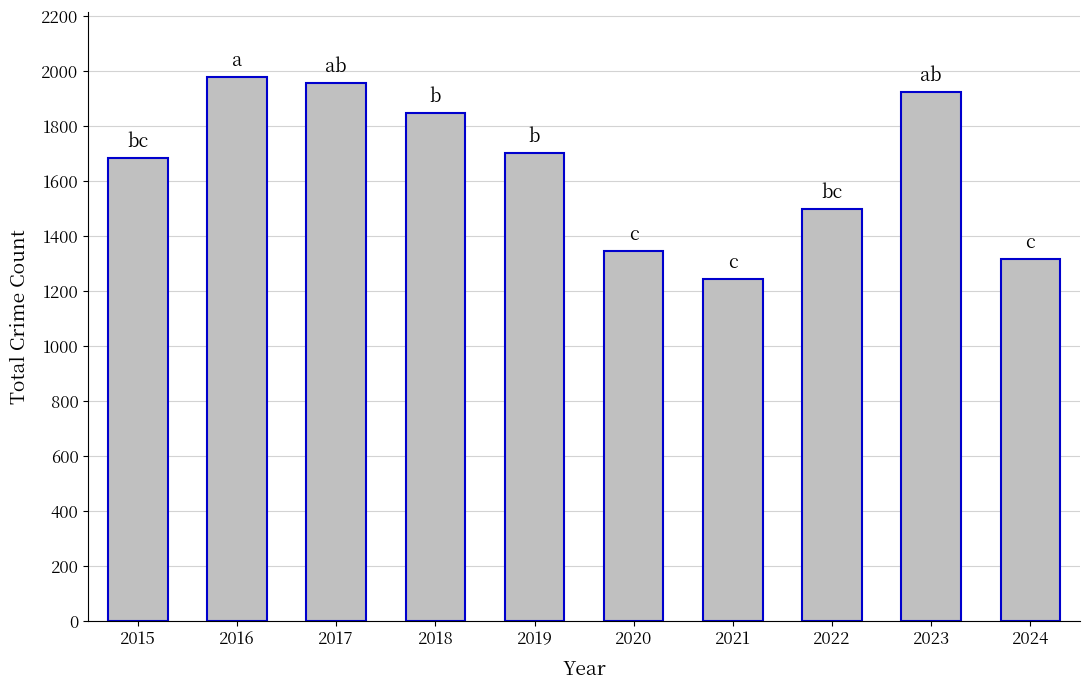

Where is the data nearest to the value 1611?

2015